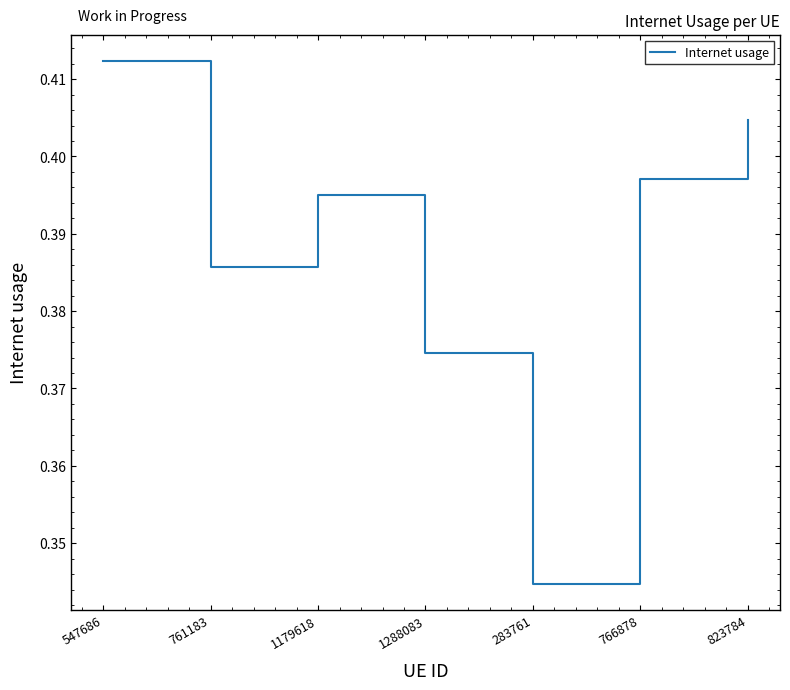

List the labels in order of value, smallest first.

283761, 1288083, 761183, 1179618, 766878, 823784, 547686